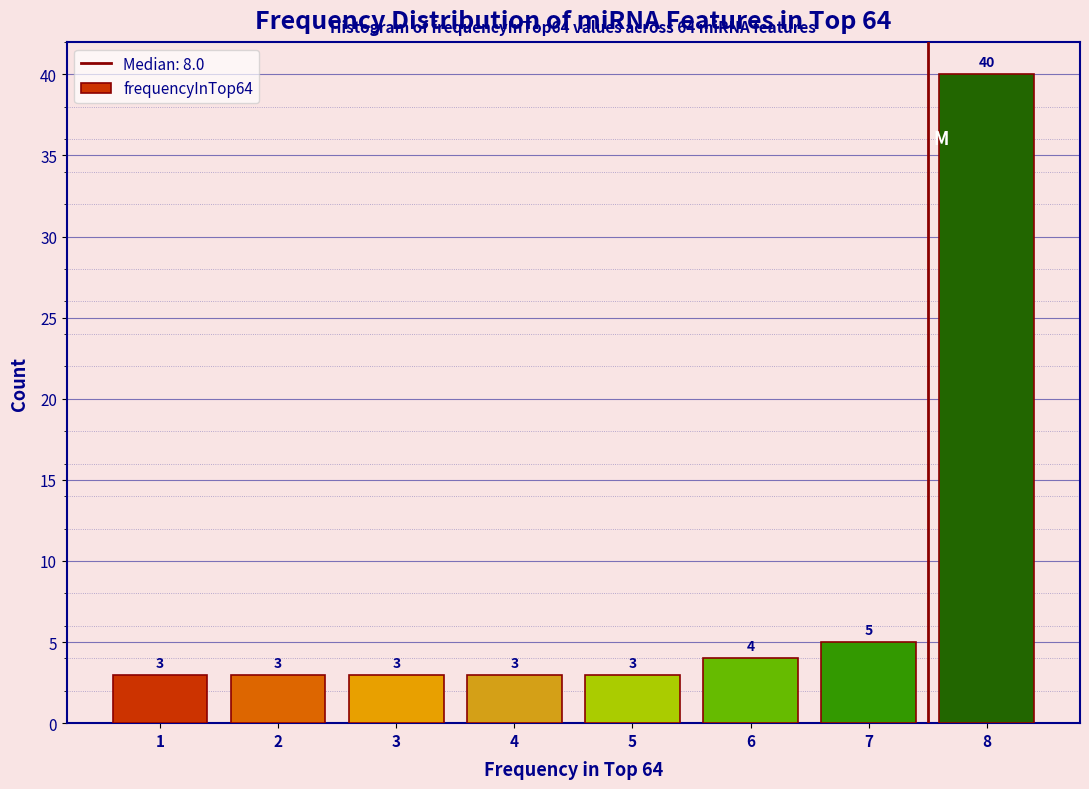

Reading left to right, extract all data points from this chart.

3	3	3	3	3	4	5	40